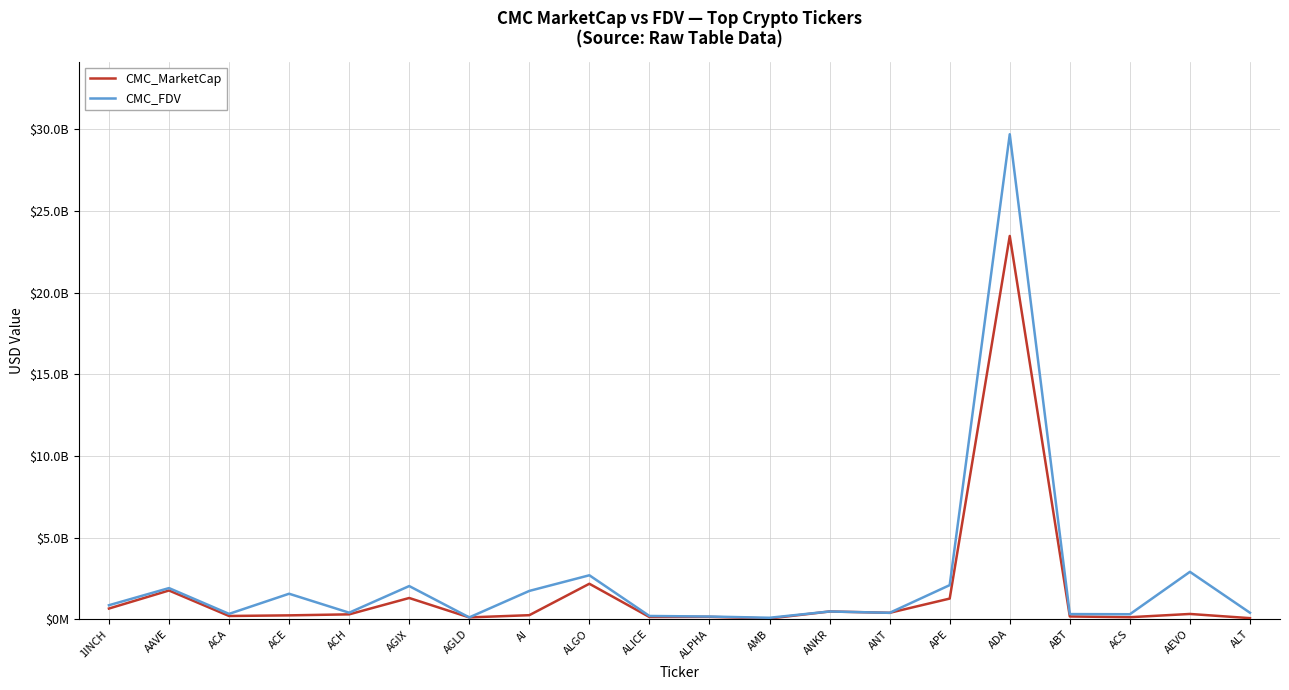

What are all the series names shown in the legend?

CMC_MarketCap, CMC_FDV